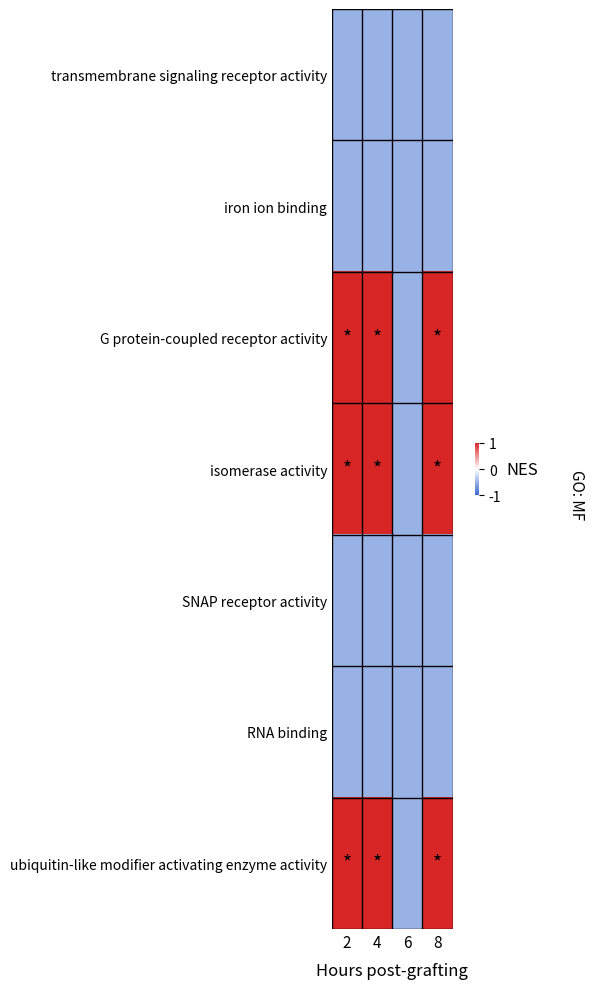

Which category has the highest value across all series?

2